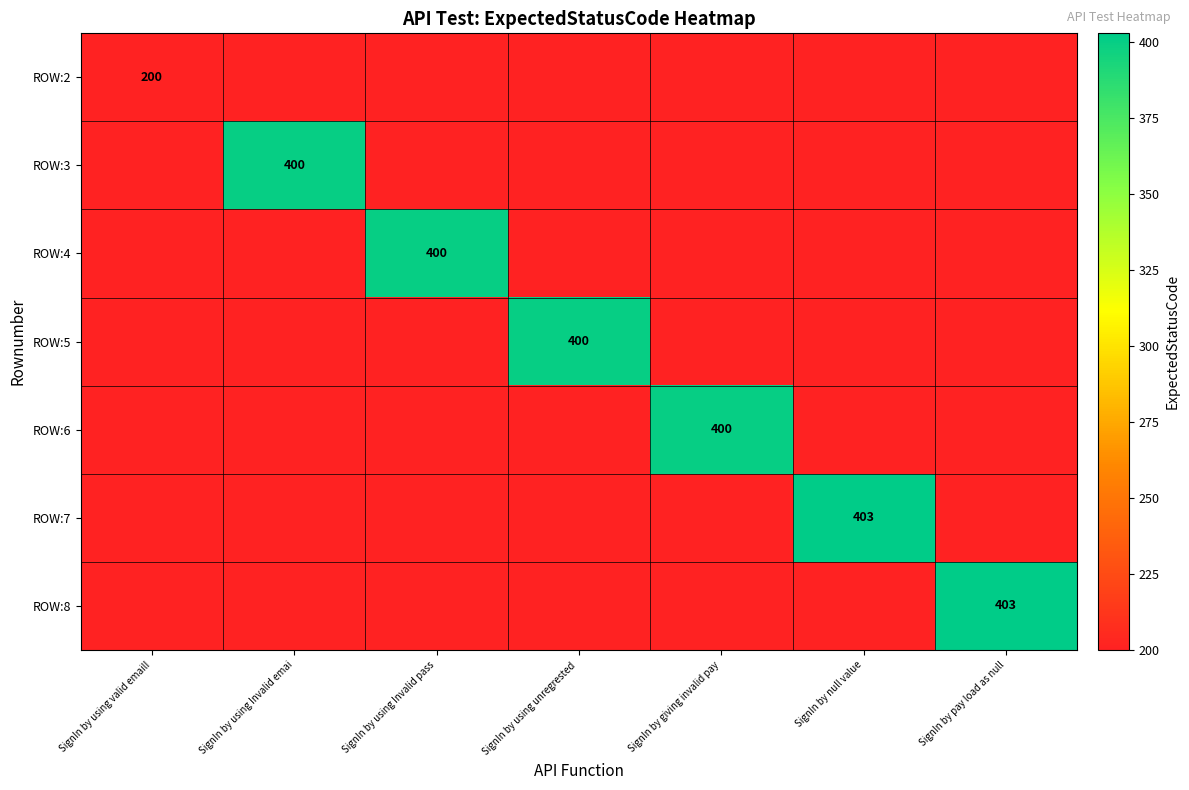

True or false: ROW:4 has a value of 400 at SignIn by using Invalid pass.

True